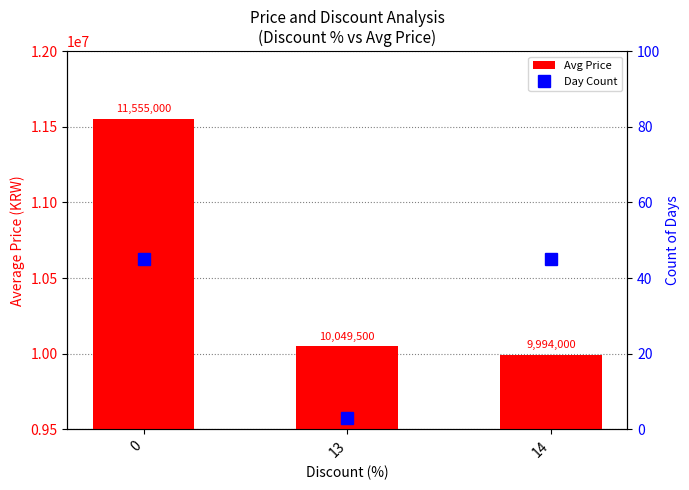

Which category has the lowest value in the Avg Price series?

14